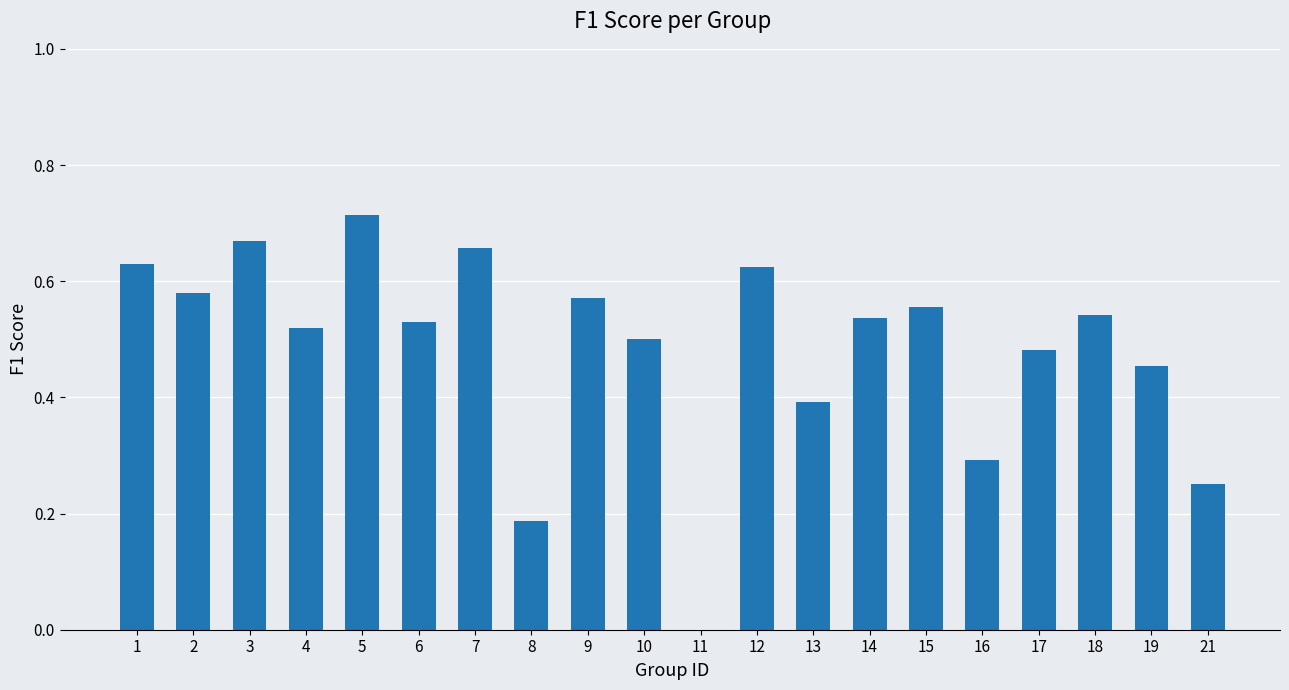

Which label corresponds to the largest value in the chart?

5